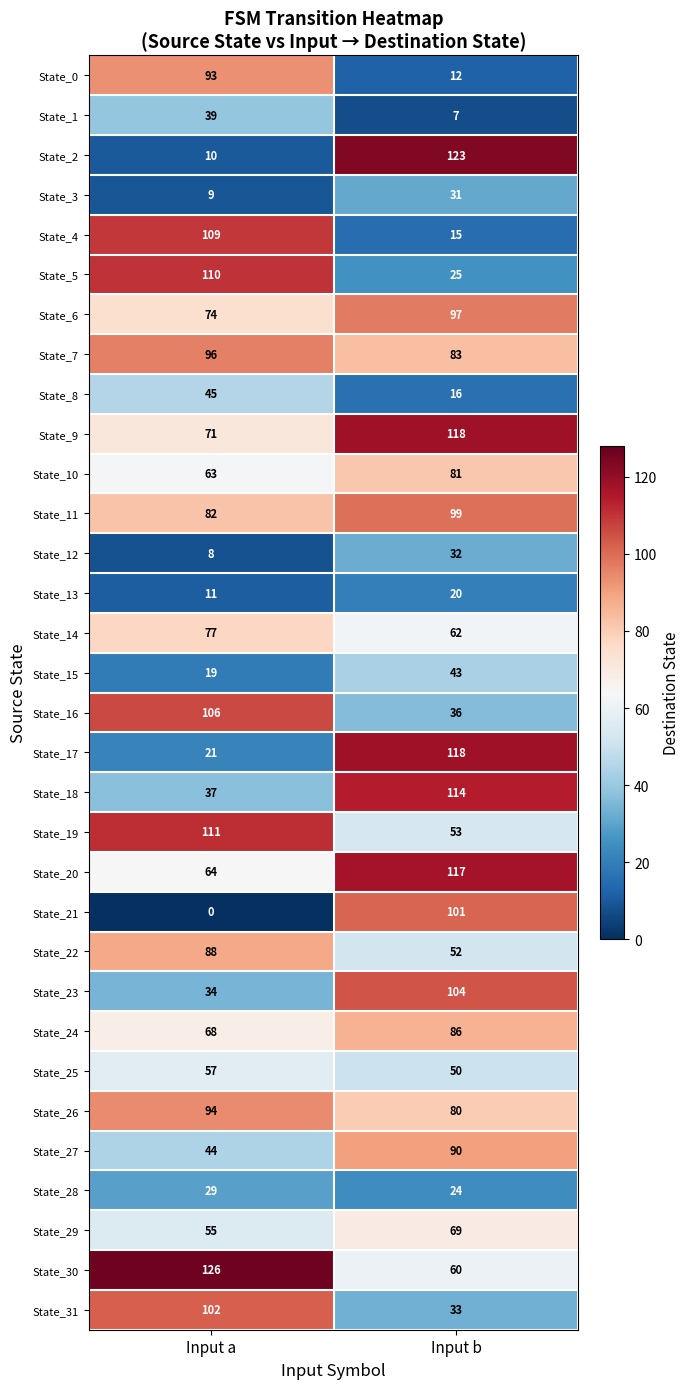

True or false: State_20 has a value of 64 at Input a.

True